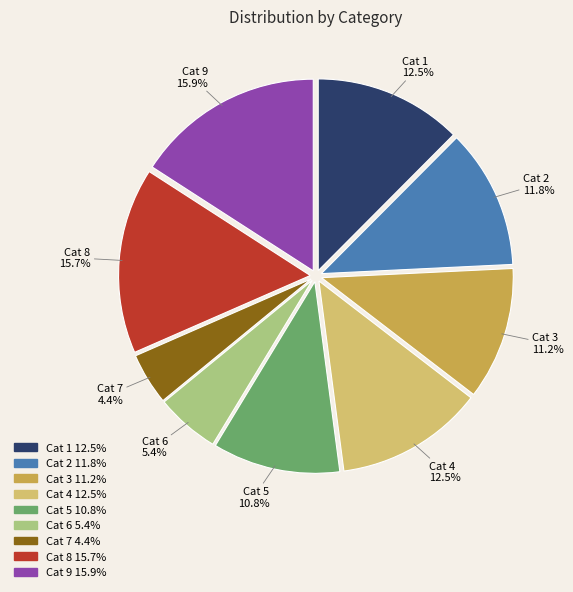

Does any single category account for the majority?

No